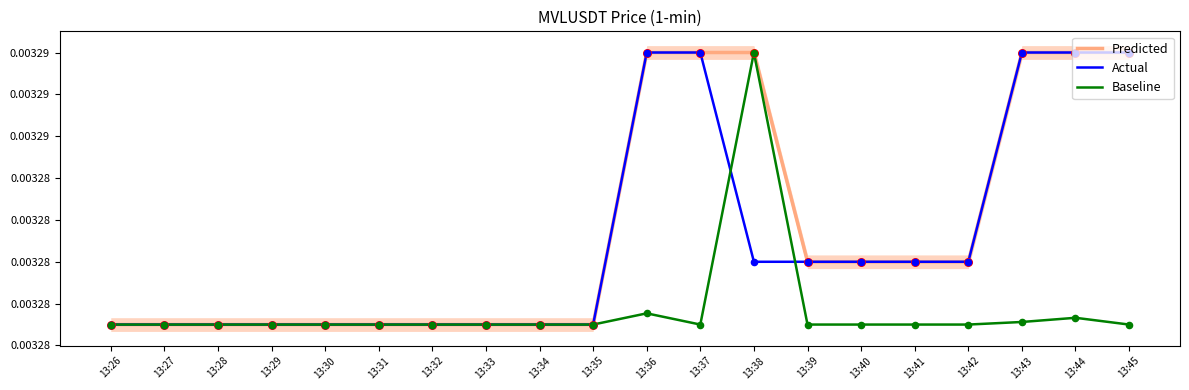

Which series contains the lowest Y value?

Predicted